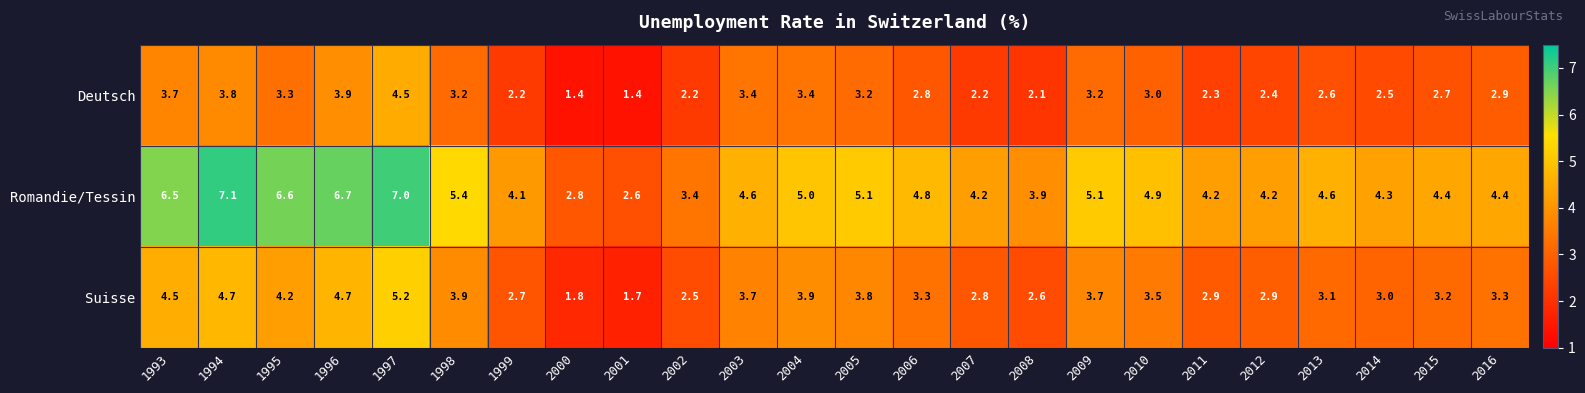

What is the minimum value shown in the chart?

1.4